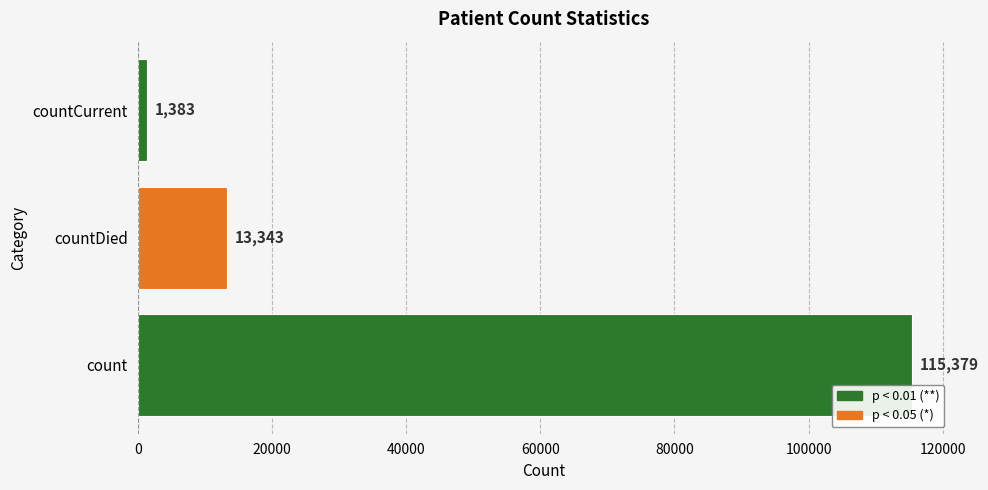

Does the chart contain stacked bars?

No